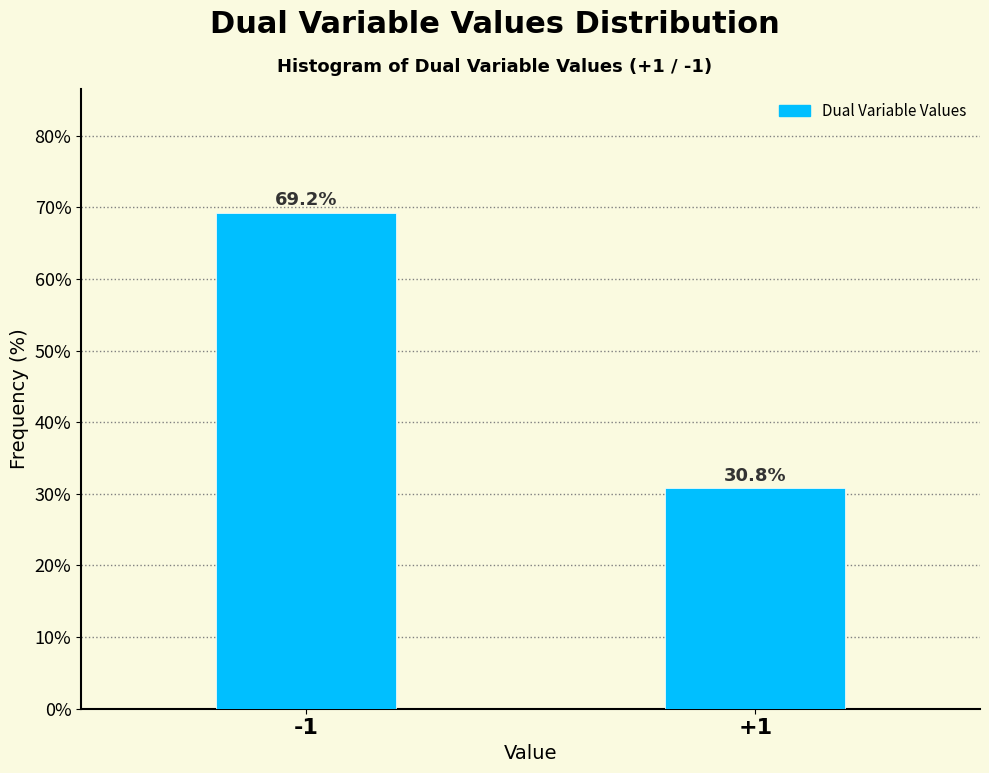

Reading left to right, extract all data points from this chart.

-1=69.2	+1=30.8